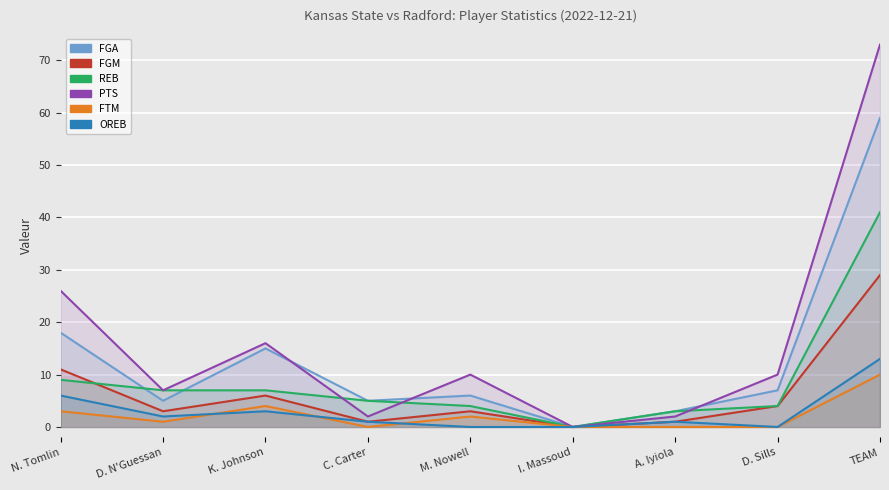

True or false: PTS and FTM cross at least once.

False